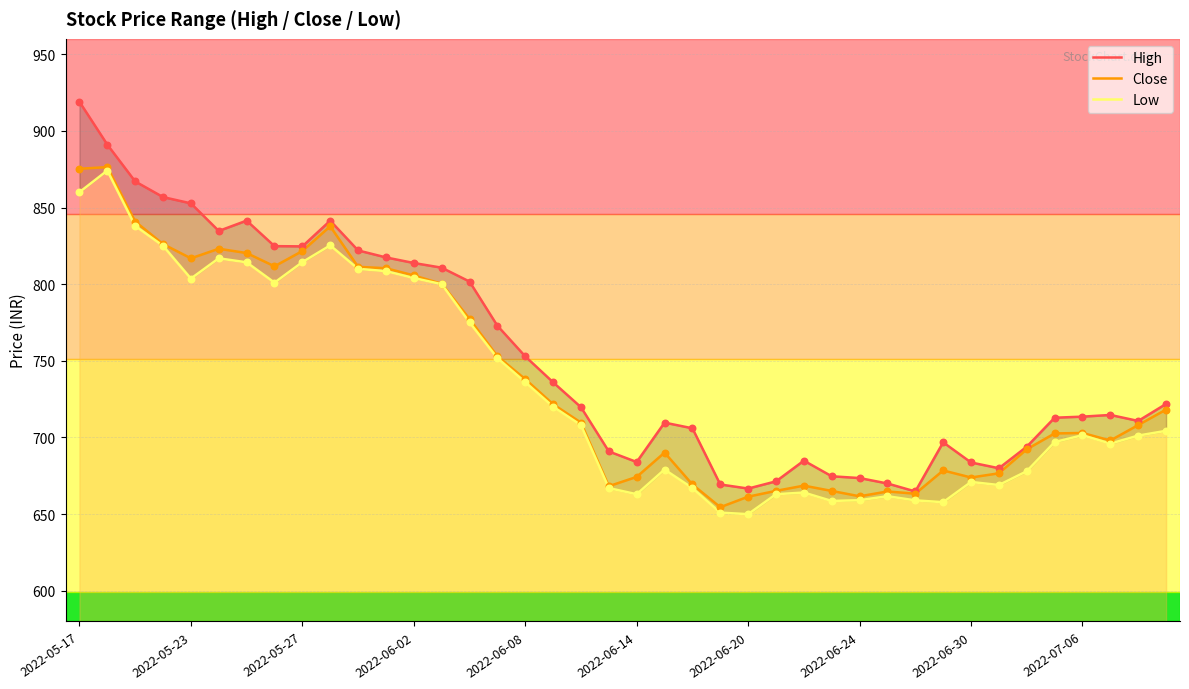

What are all the series names shown in the legend?

High, Close, Low